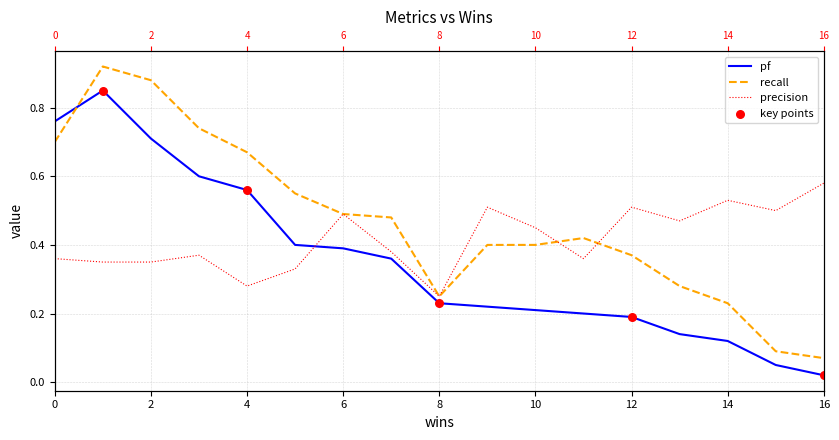

Is the value of recall at 15 greater than the value of precision at 3?

No